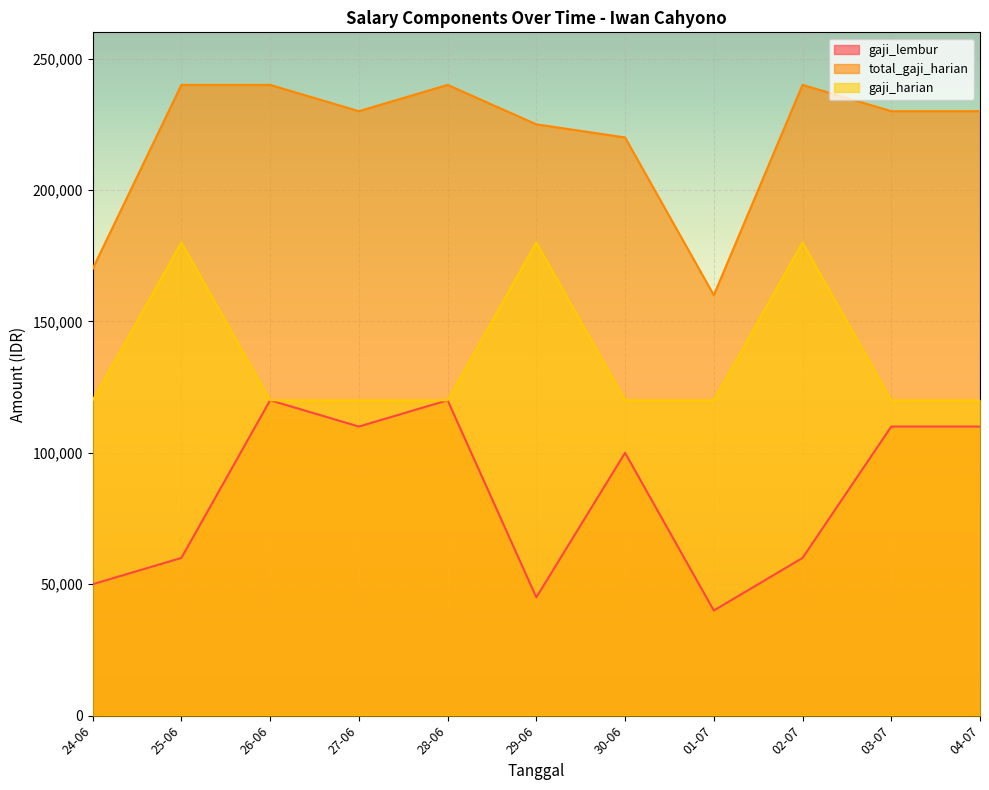

At 03-07, list the series in order from largest to smallest.

total_gaji_harian, gaji_harian, gaji_lembur